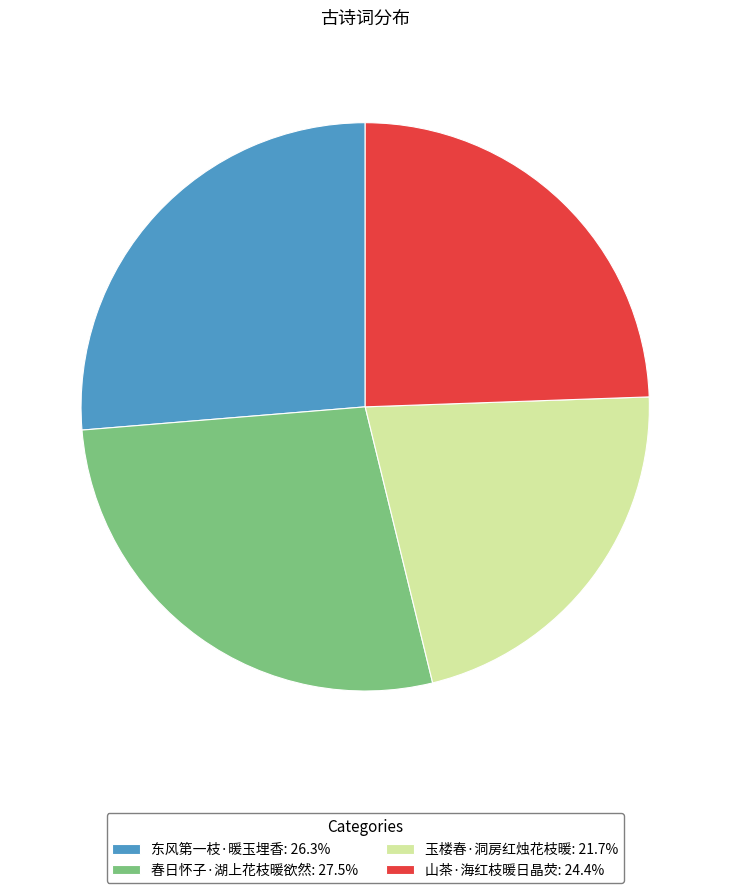

What is the largest slice in the pie chart?

春日怀子·湖上花枝暖欲然